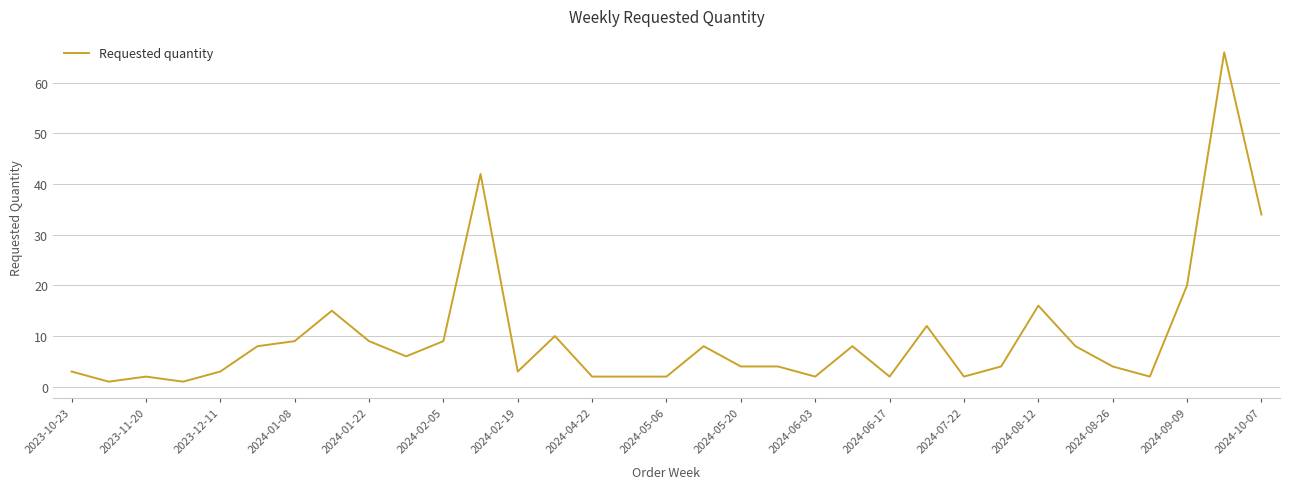

What is the greatest value displayed?

66